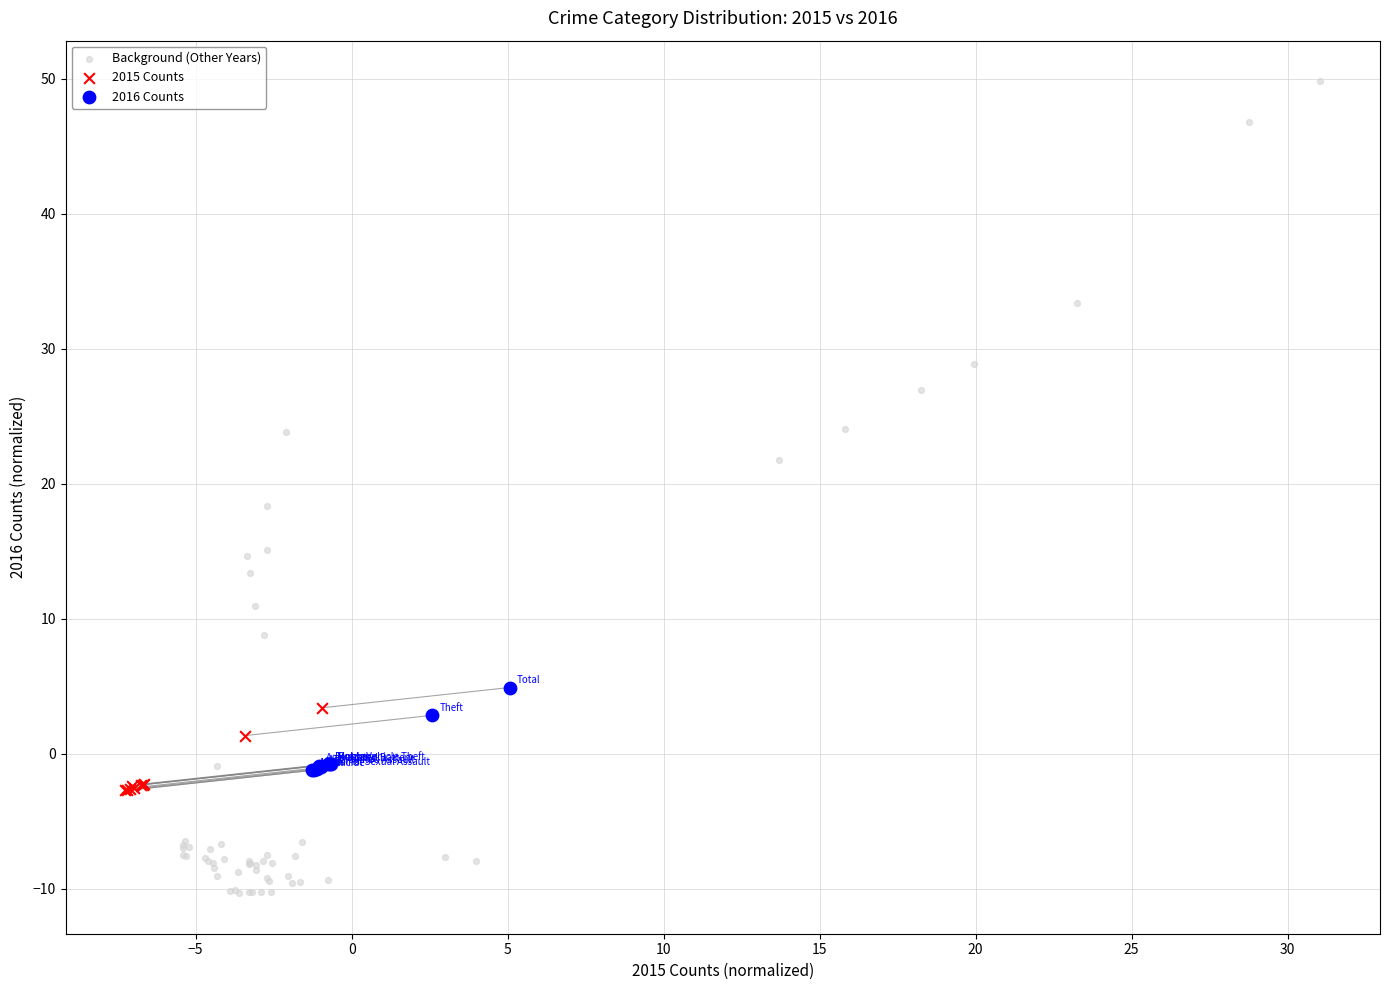

Which series reaches the minimum Y coordinate?

Background (Other Years)